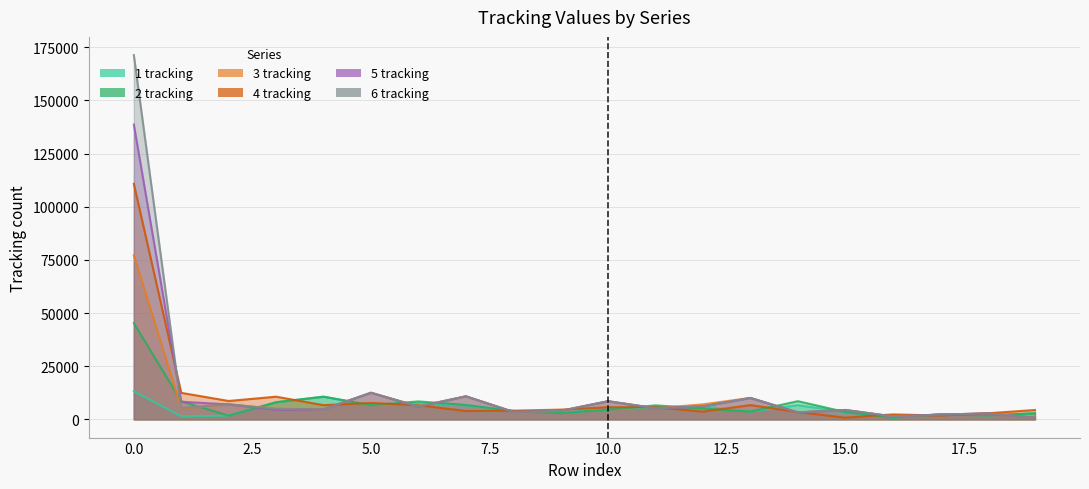

The 6 tracking series shows 4714 at 4. True or false?

True